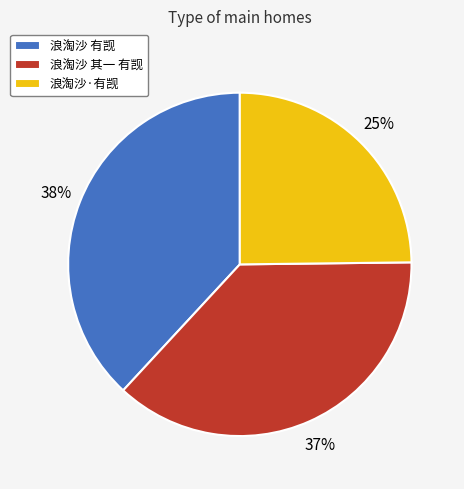

How many segments does this pie chart have?

3